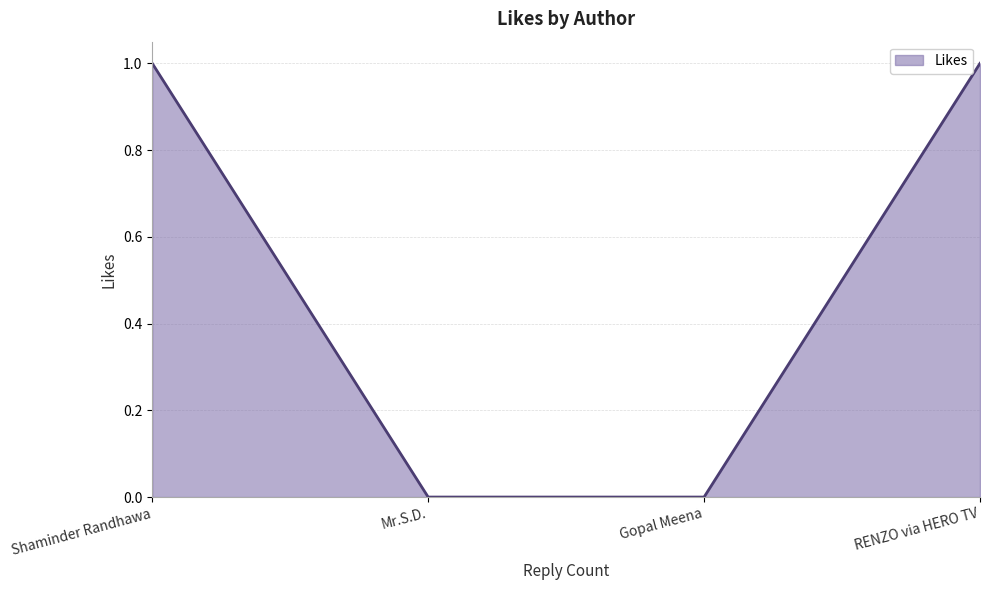

The chart shows a value of 0 at Mr.S.D.. True or false?

True